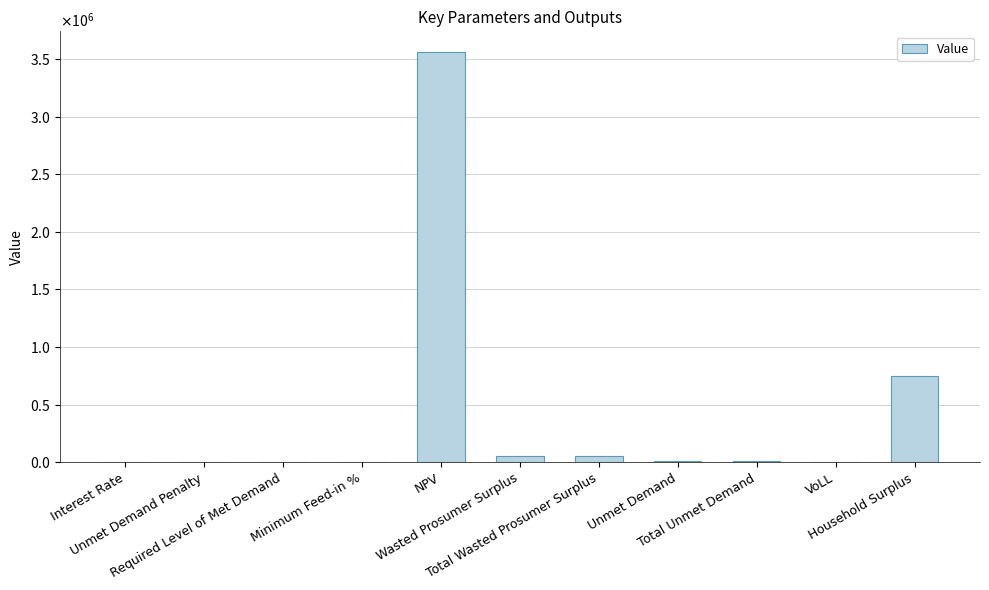

Rank the categories by value from lowest to highest.

Unmet Demand Penalty, Required Level of Met Demand, Interest Rate, Minimum Feed-in %, VoLL, Unmet Demand, Total Unmet Demand, Wasted Prosumer Surplus, Total Wasted Prosumer Surplus, Household Surplus, NPV